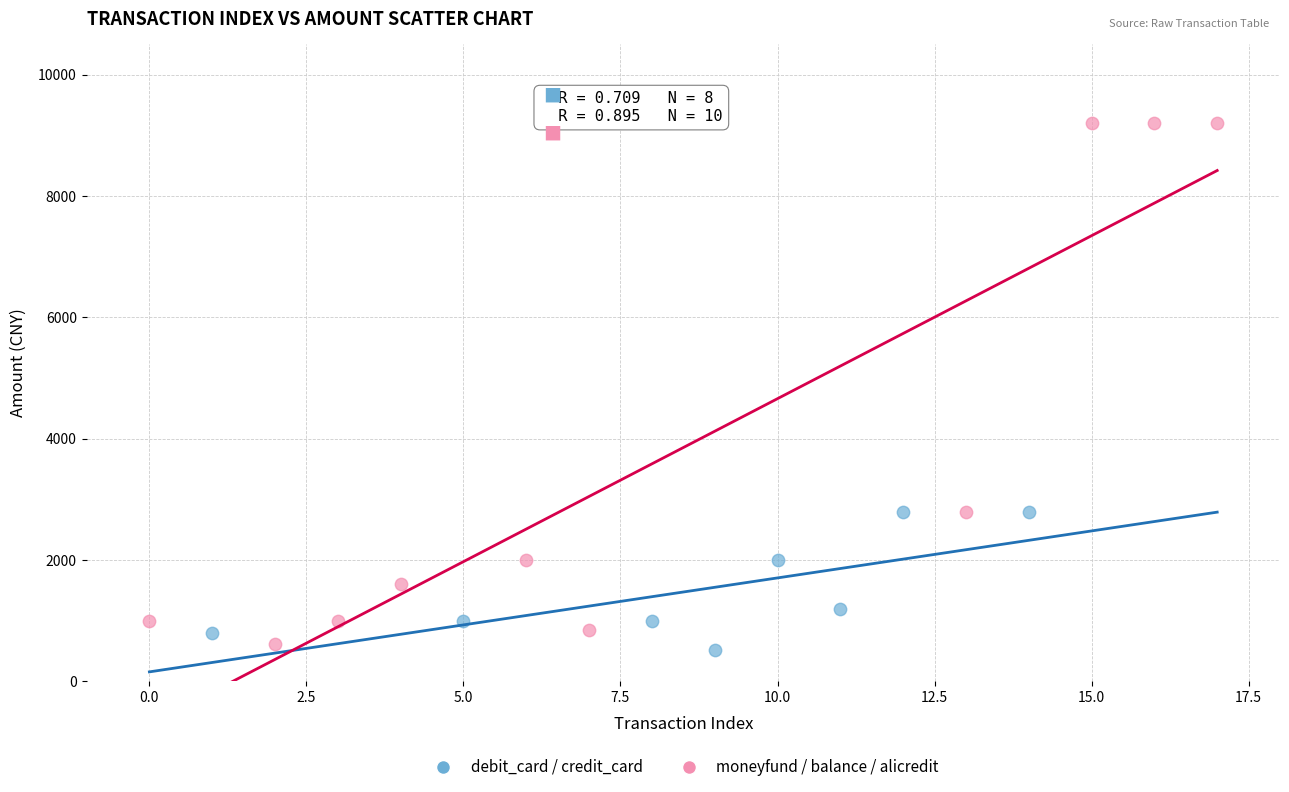

Which series reaches the maximum Y coordinate?

moneyfund / balance / alicredit